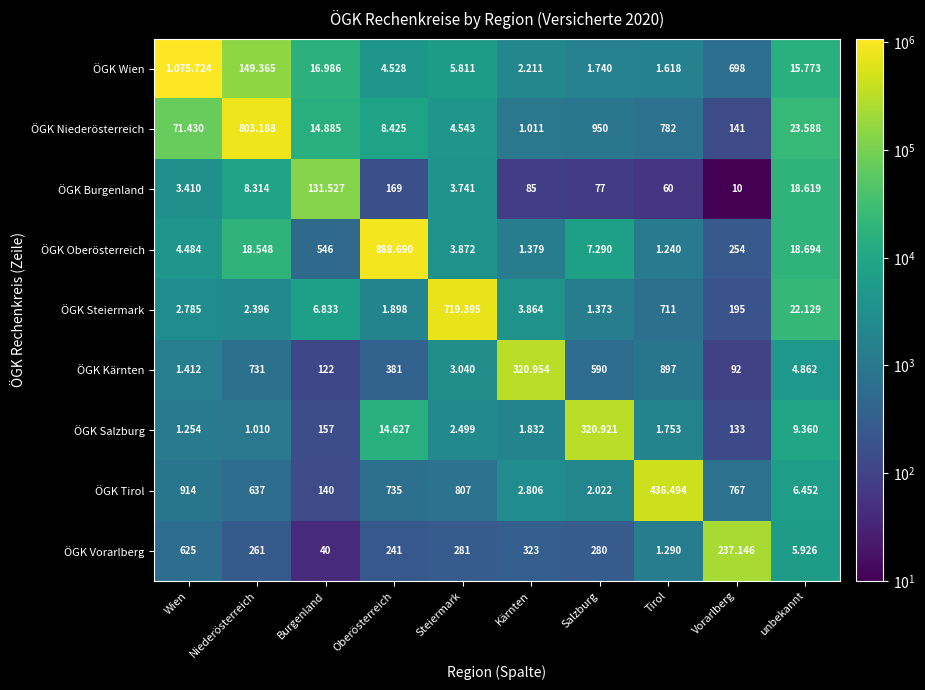

The ÖGK Vorarlberg series shows 1290 at Tirol. True or false?

True